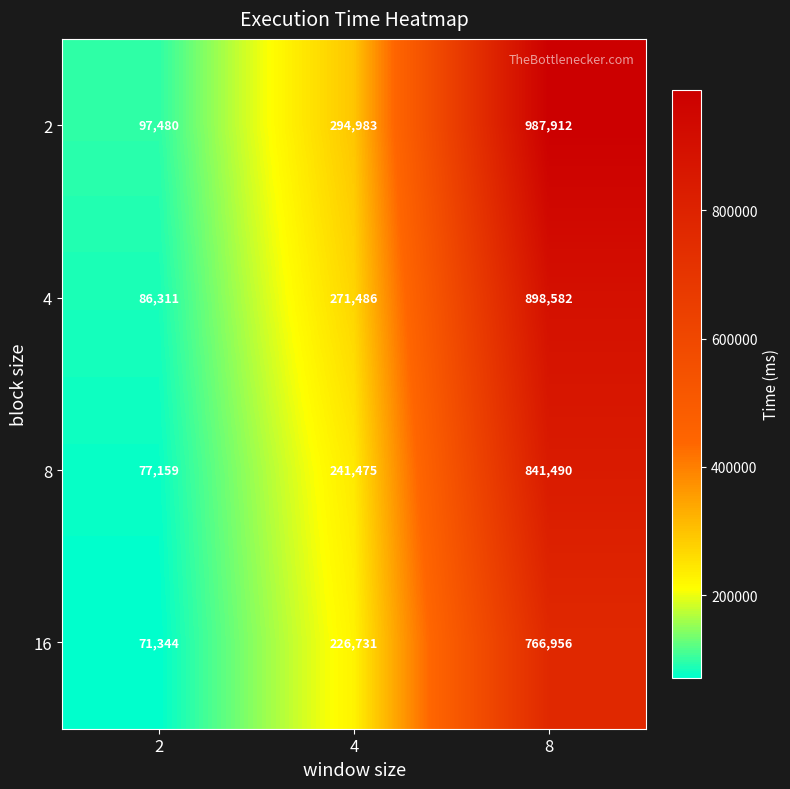

Which series has the largest total across all categories?

2